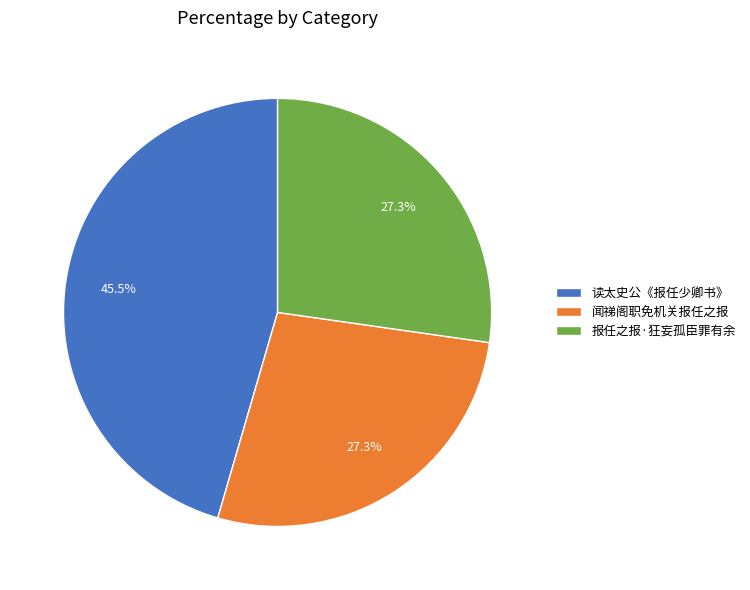

What is the ratio of the value at 报任之报·狂妄孤臣罪有余 to the value at 闻祶阁职免机关报任之报?

1.0